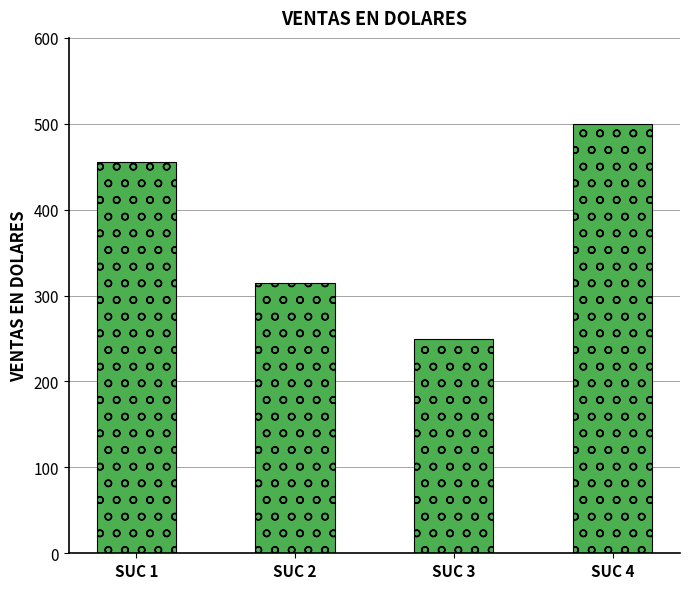

Which has a higher value, SUC 3 or SUC 4?

SUC 4